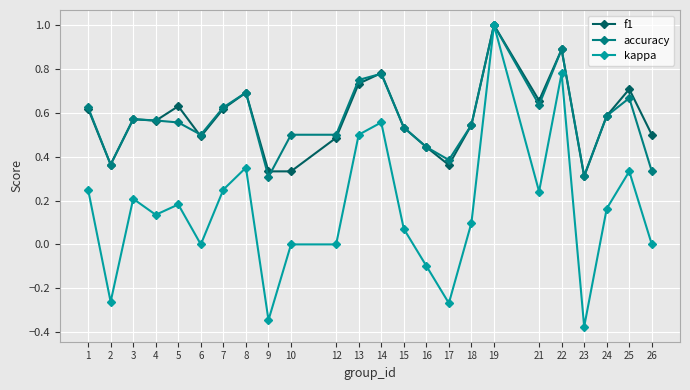

Is it true that f1 equals 0.7 at 12?

False